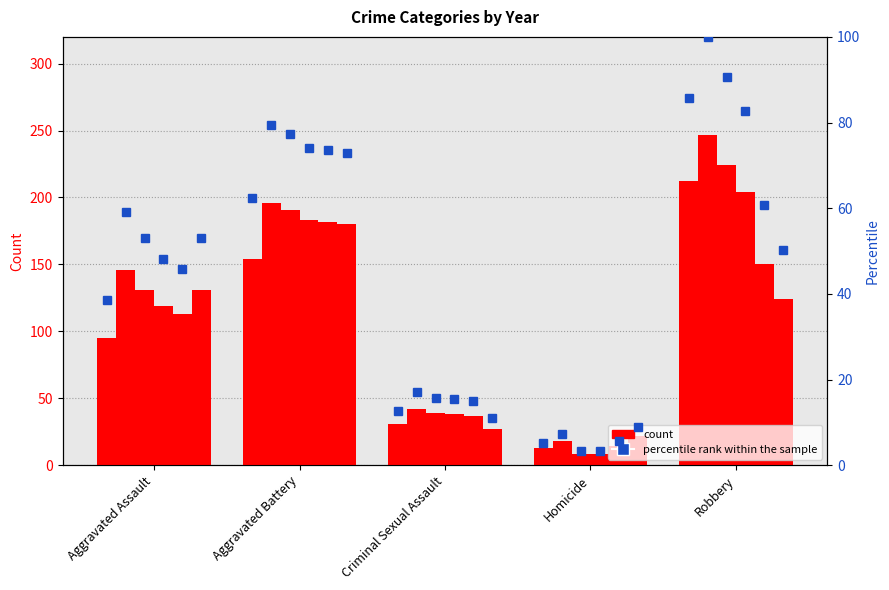

What is the sum of the pct_2020 values at Criminal Sexual Assault and Aggravated Battery?

83.8